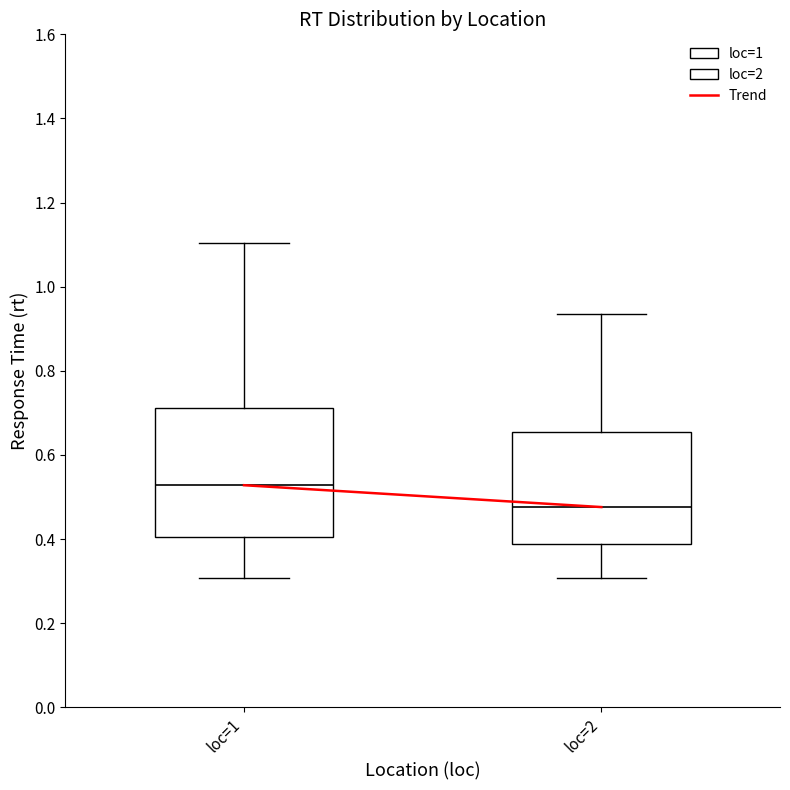

Reading left to right, read every box against the y-axis: the position of its median line, the range the box covers, and the ends of its whiskers. The values are not printed on the chart, so give them approximately, as read against the axis.

loc=1: median 0.52, box 0.40 to 0.72, whiskers 0.30 to 1.10
loc=2: median 0.48, box 0.38 to 0.66, whiskers 0.30 to 0.94